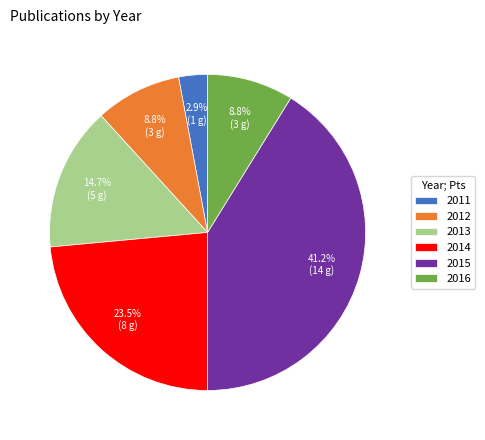

How much of the chart is everything except 2012?

91.2%